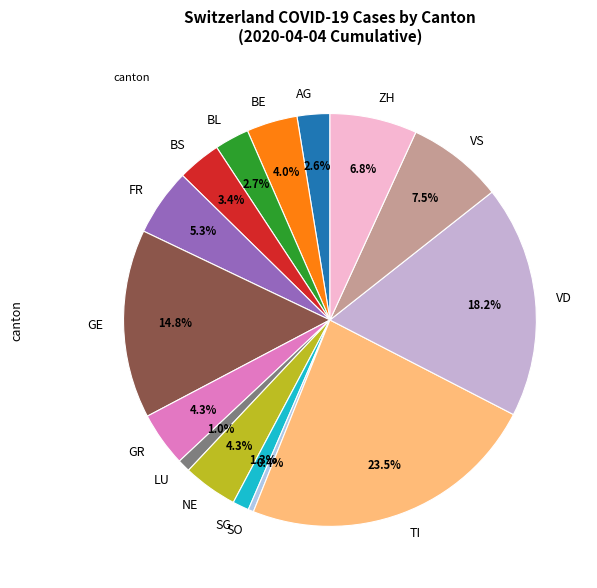

To the nearest percent, what is the difference between the largest and smallest slice percentages?

23%